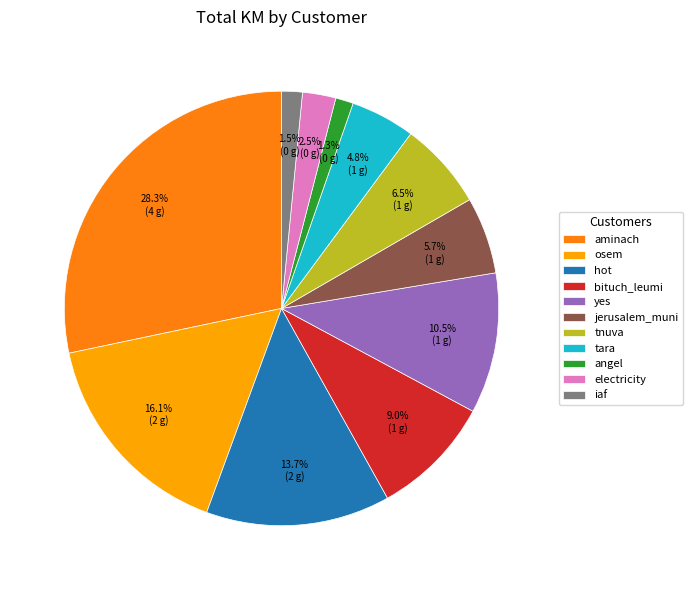

What percentage do electricity and angel together represent?

3.8%